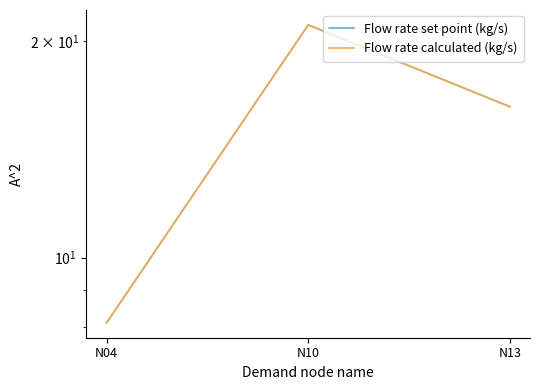

At N13, list the series in order from largest to smallest.

Flow rate calculated (kg/s), Flow rate set point (kg/s)